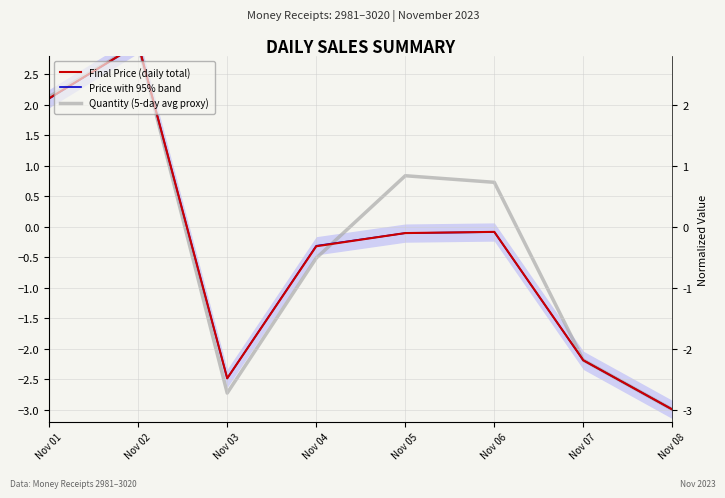

What is the highest value of the Quantity (5-day avg proxy) series?

3.0